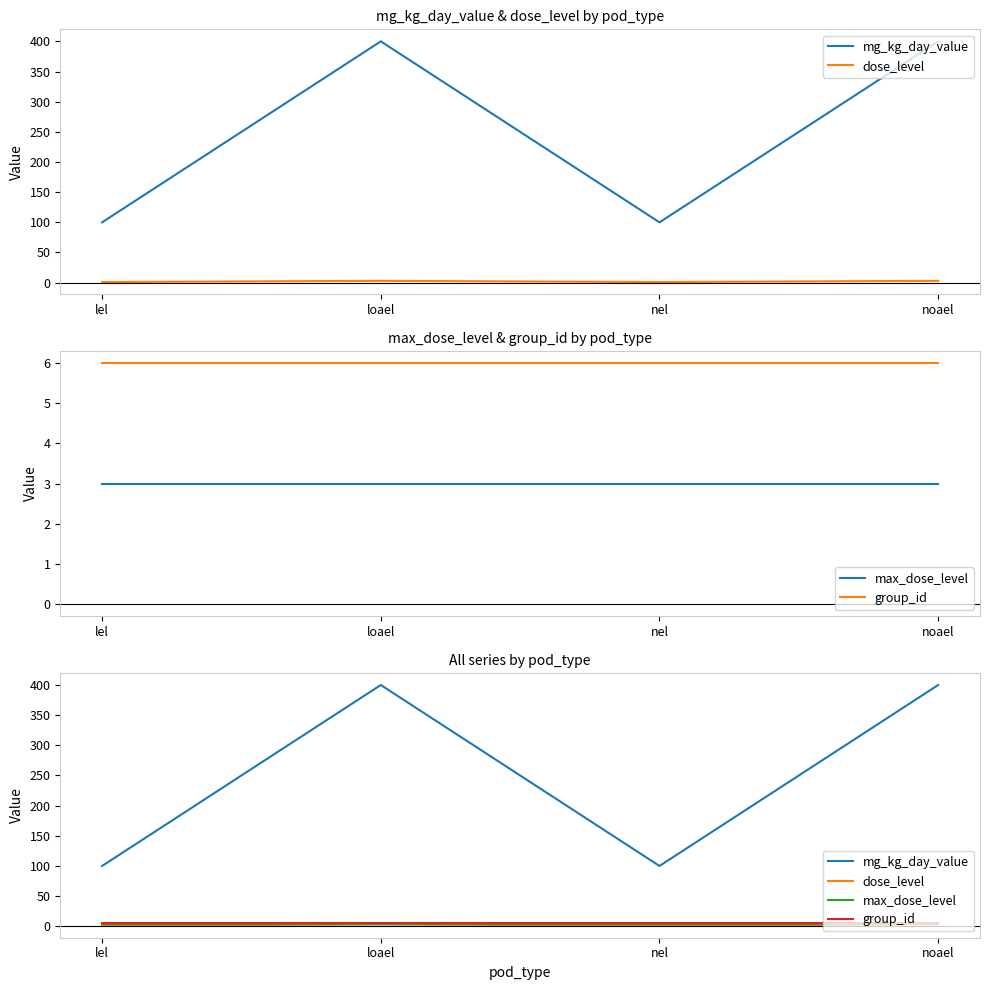

Which series has the widest spread of values?

mg_kg_day_value